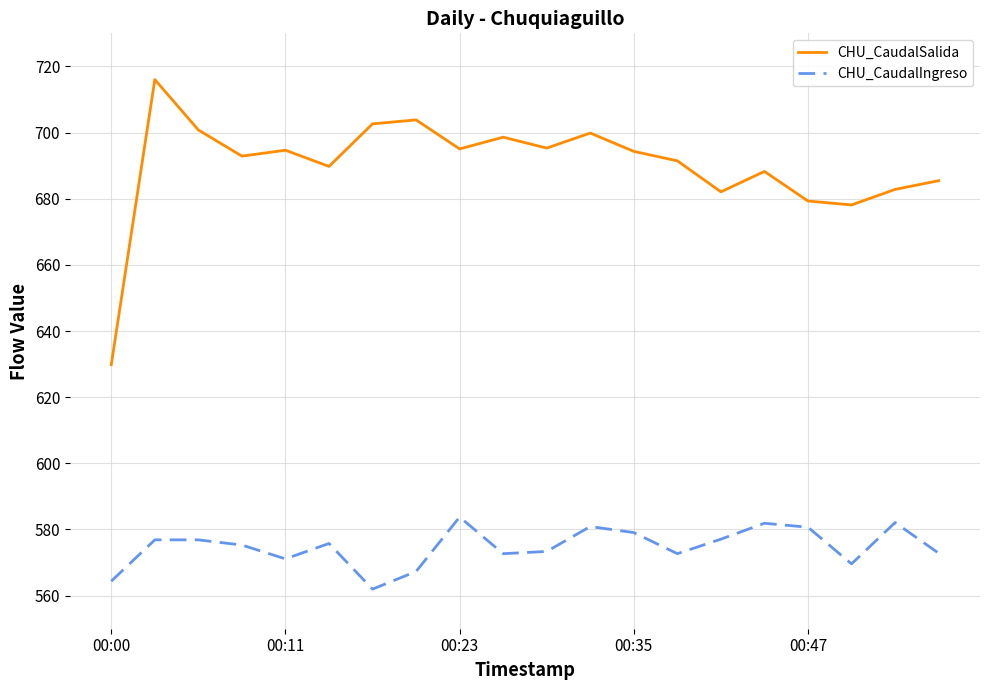

What is the highest value of the CHU_CaudalIngreso series?

583.8